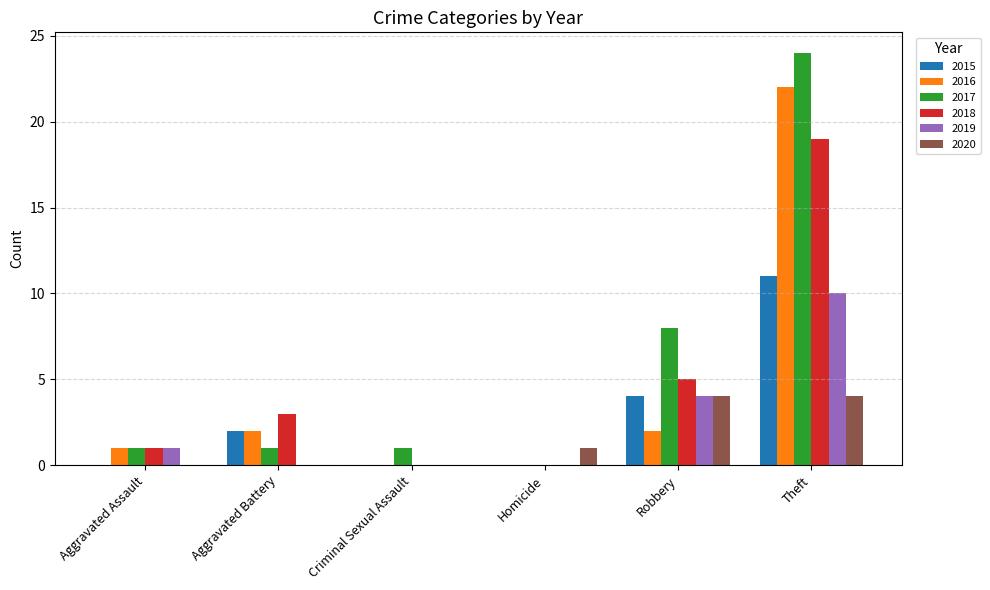

What is the sum of all 2018 values?

28